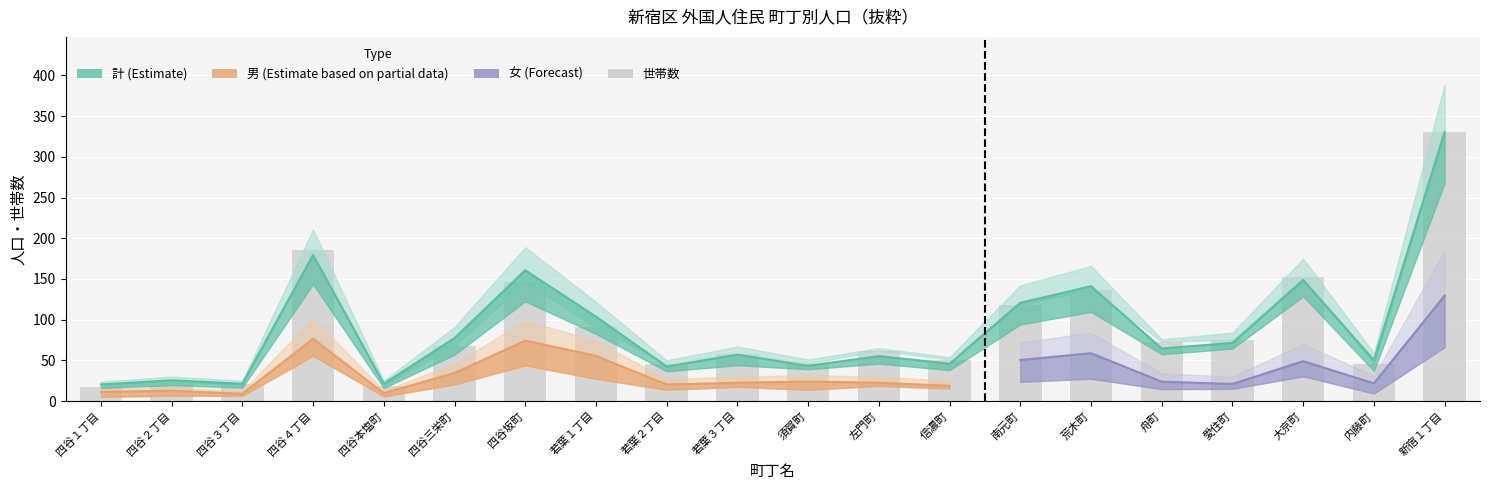

True or false: 計 has a value of 32.2 at 四谷３丁目.

False